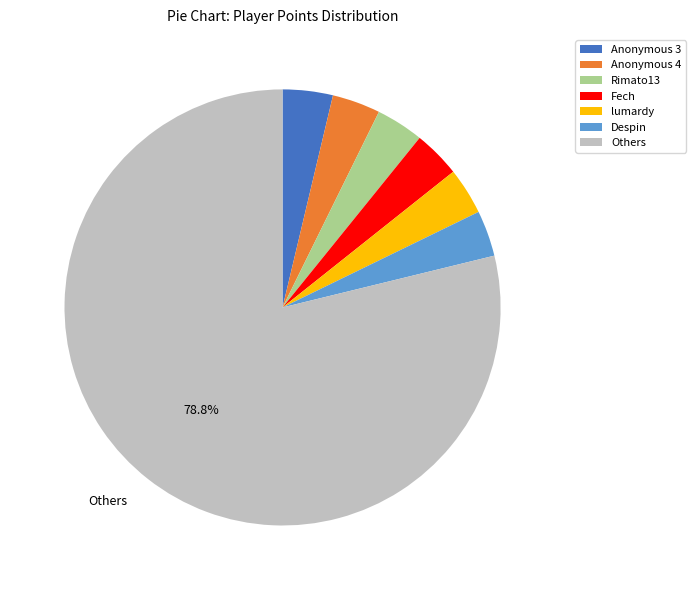

Between Despin and Others, which is larger?

Others